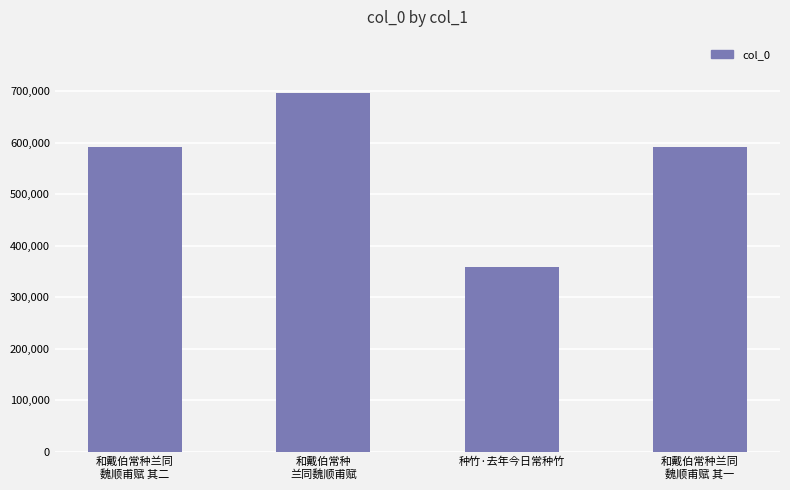

What is the label of the 2nd bar from the right?

种竹·去年今日常种竹